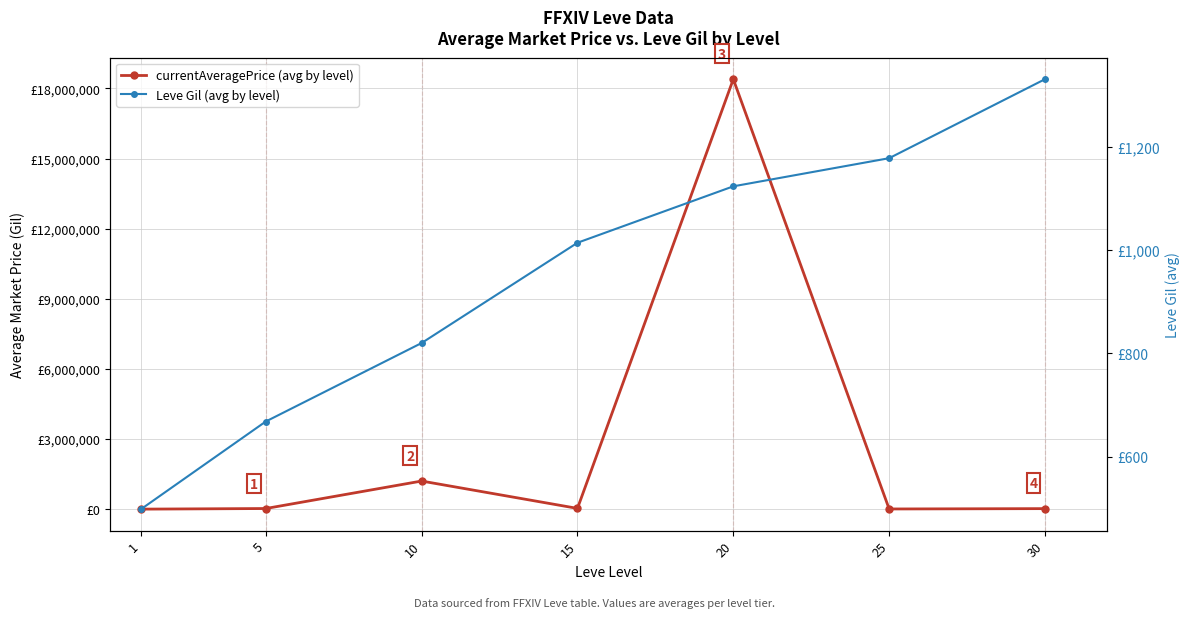

What is the value of the Leve Gil (avg by level) point at the 7th from the left?

1331.0